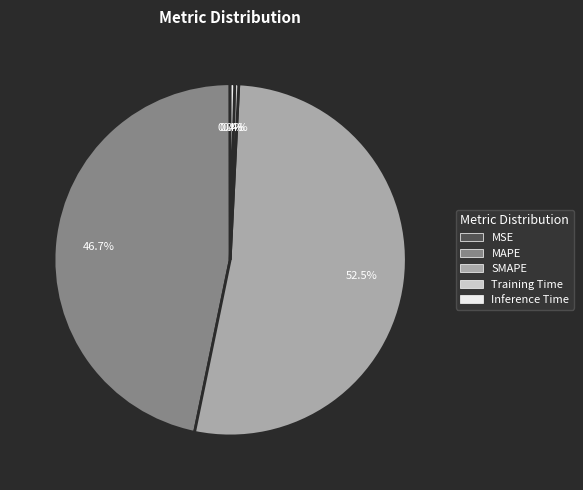

Which has a higher value, SMAPE or Training Time?

SMAPE